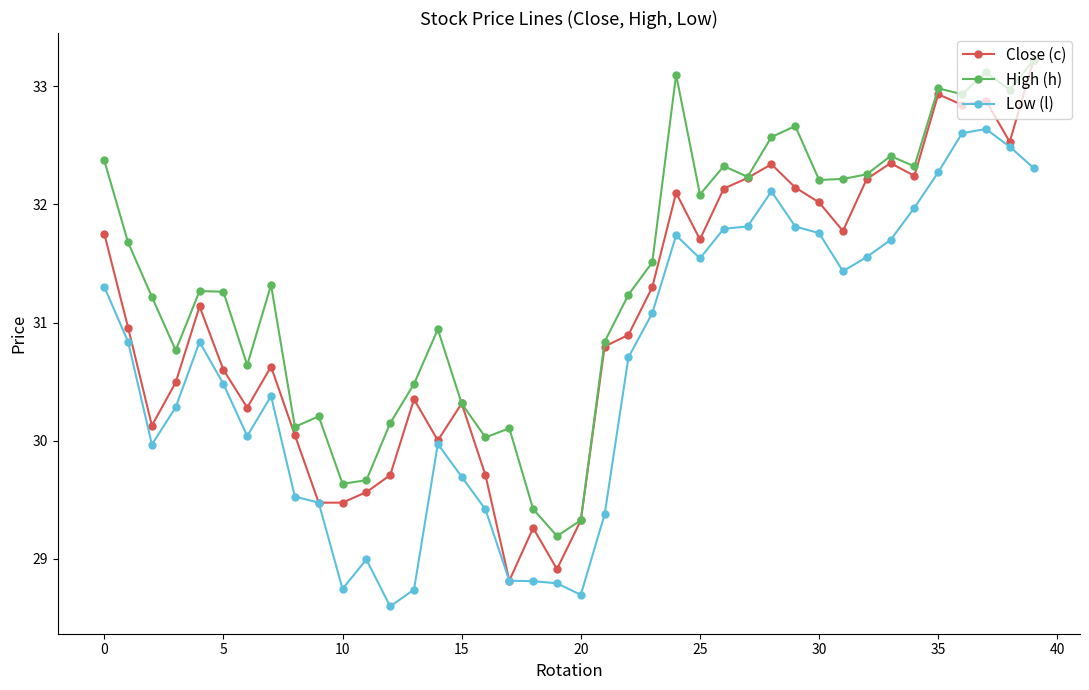

What is the value of the Low (l) point at the 30th from the left?

31.8